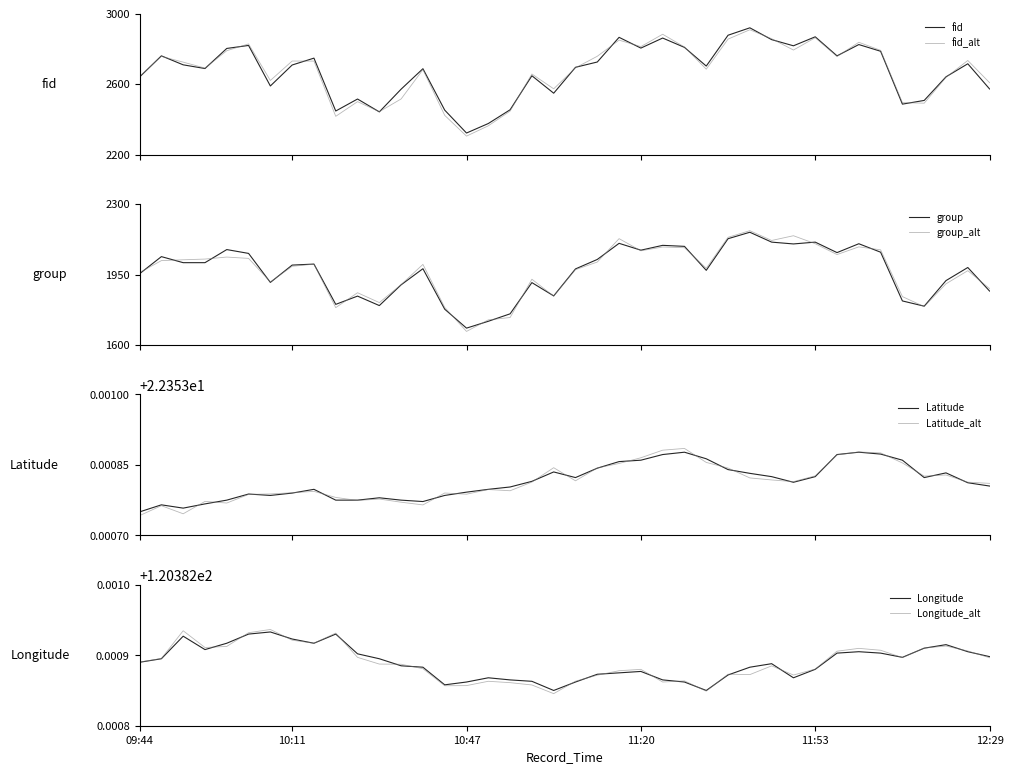

Is this an area chart (filled region under the line)?

No